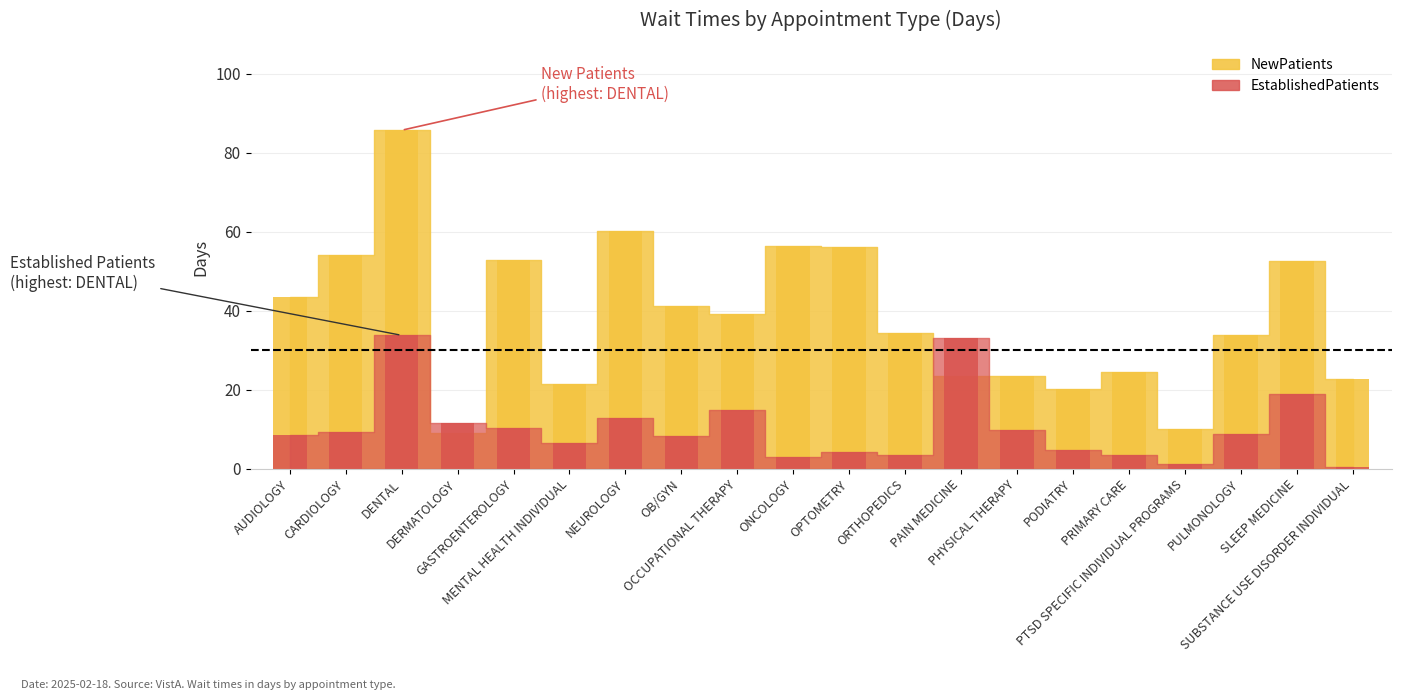

At which label does the data first exceed 8?

AUDIOLOGY